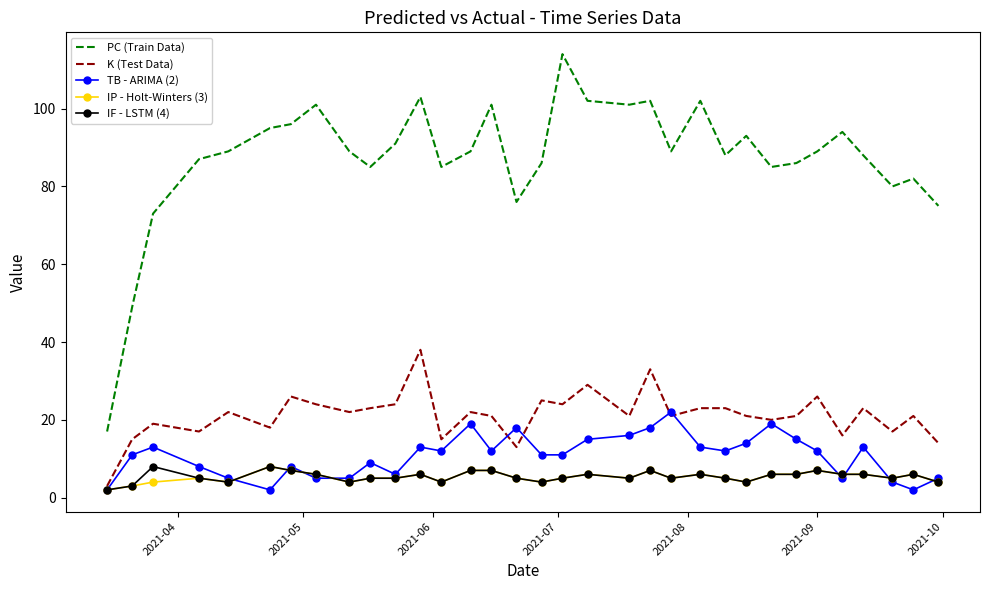

Reading right to left, list all the values displayed in this chart.

PC (Train Data): 75	82	80	88	94	89	86	85	93	88	102	89	102	101	102	114	86	76	101	89	85	103	91	85	89	101	96	95	89	87	73	49	17
K (Test Data): 14	21	17	23	16	26	21	20	21	23	23	21	33	21	29	24	25	13	21	22	15	38	24	23	22	24	26	18	22	17	19	15	3
TB - ARIMA (2): 5	2	4	13	5	12	15	19	14	12	13	22	18	16	15	11	11	18	12	19	12	13	6	9	5	5	8	2	5	8	13	11	2
IP - Holt-Winters (3): 4	6	5	6	6	7	6	6	4	5	6	5	7	5	6	5	4	5	7	7	4	6	5	5	4	6	7	8	4	5	4	3	2
IF - LSTM (4): 4	6	5	6	6	7	6	6	4	5	6	5	7	5	6	5	4	5	7	7	4	6	5	5	4	6	7	8	4	5	8	3	2